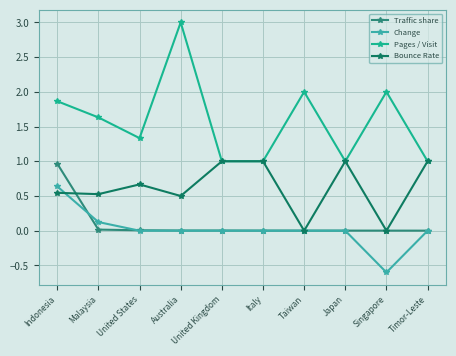

At which category does Bounce Rate reach its first local peak?

United States